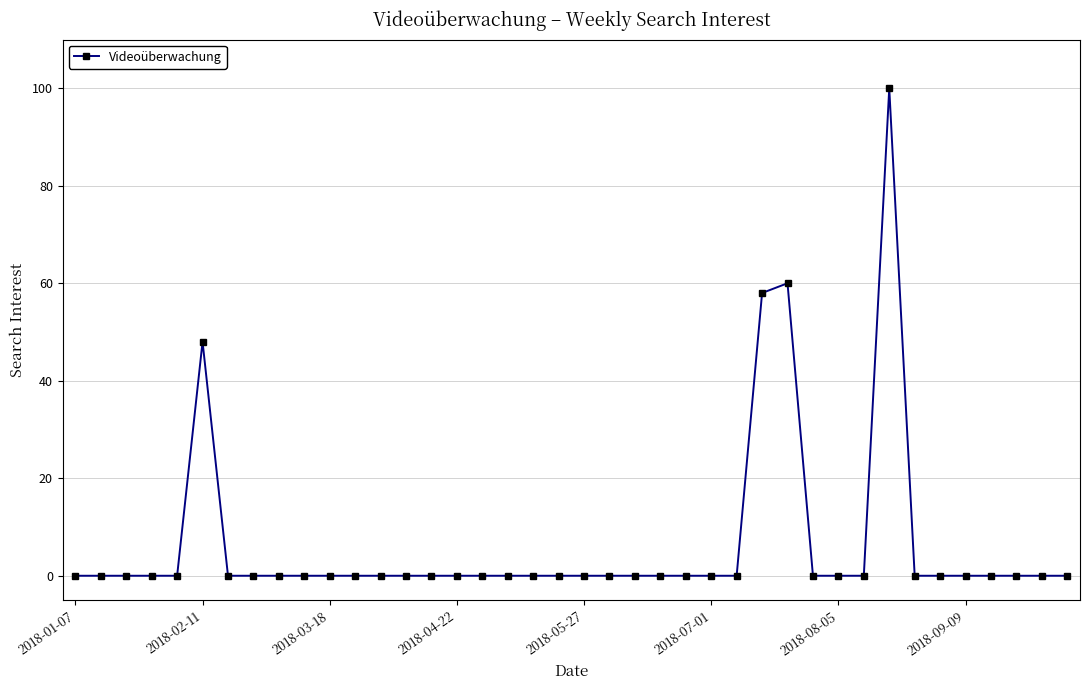

What is the maximum value shown in the chart?

100